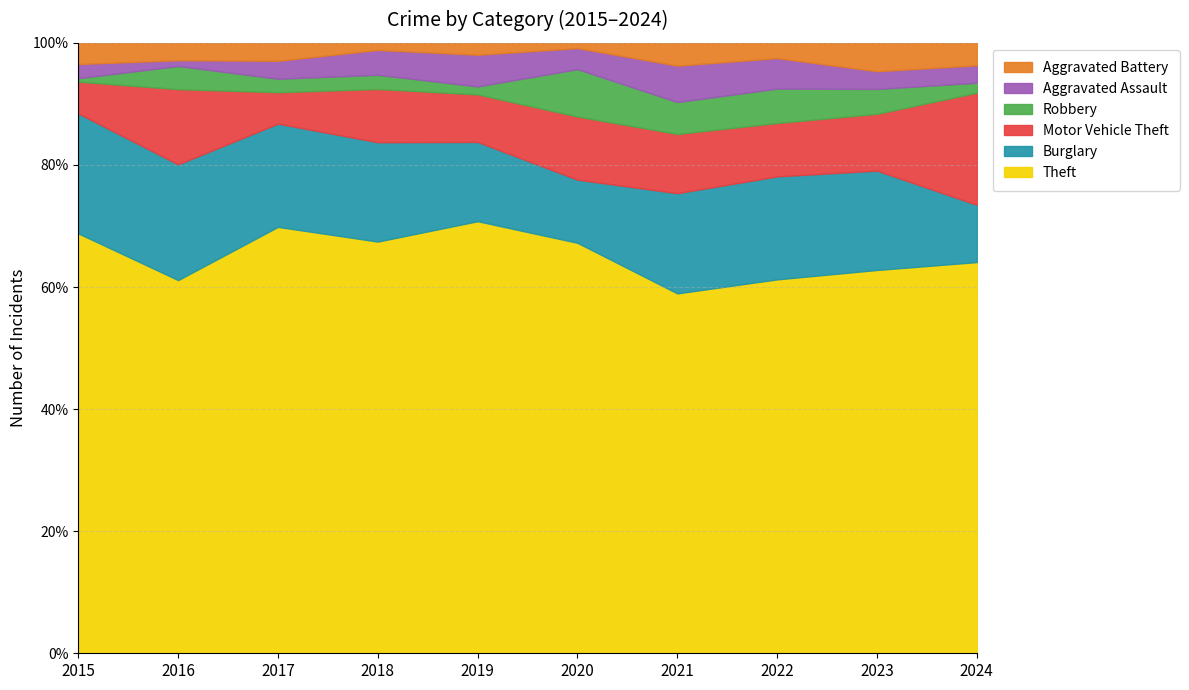

How many values in the Burglary series exceed 27?

4